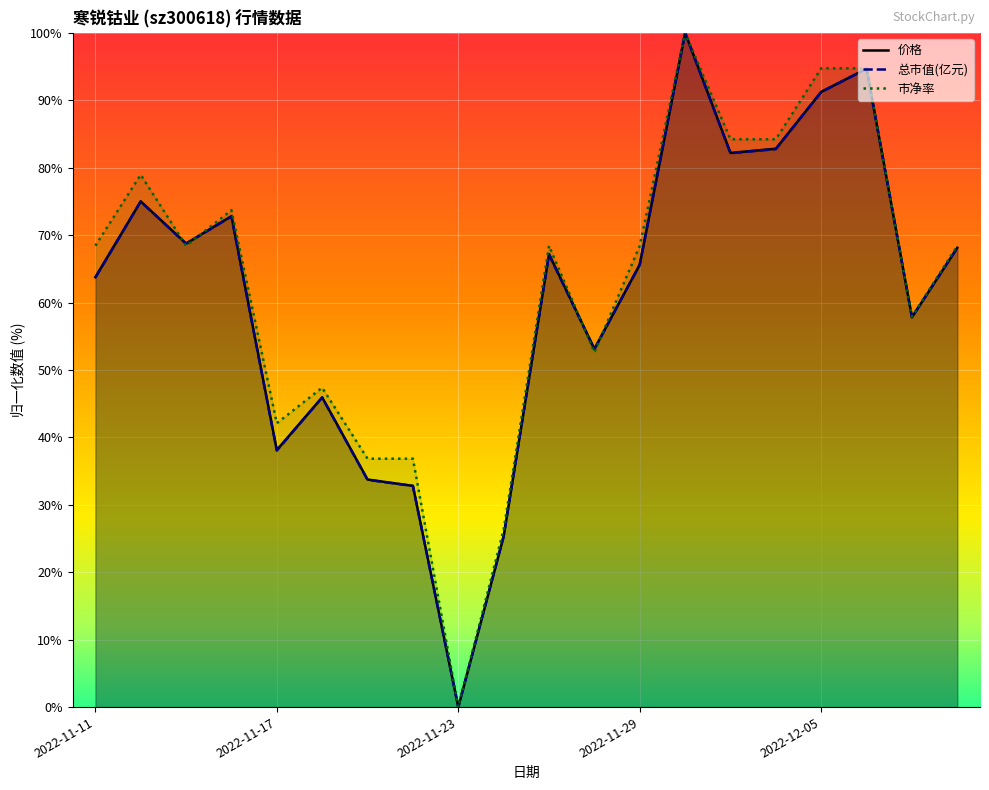

Which series changed the most between 2022-11-11 and 2022-11-16?

总市值(亿元)